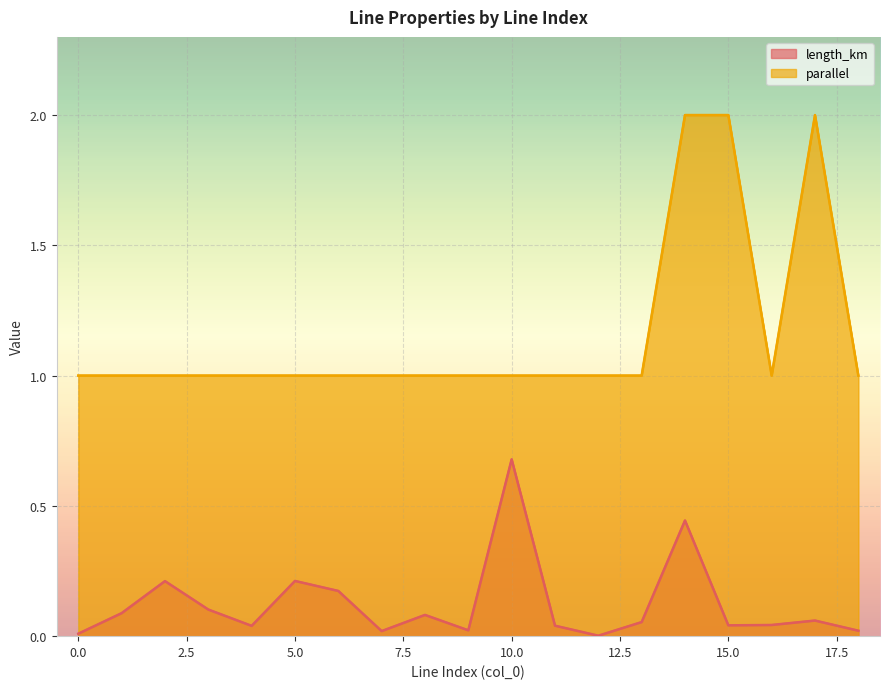

What is the sum of the length_km values at 13 and 6?

0.2